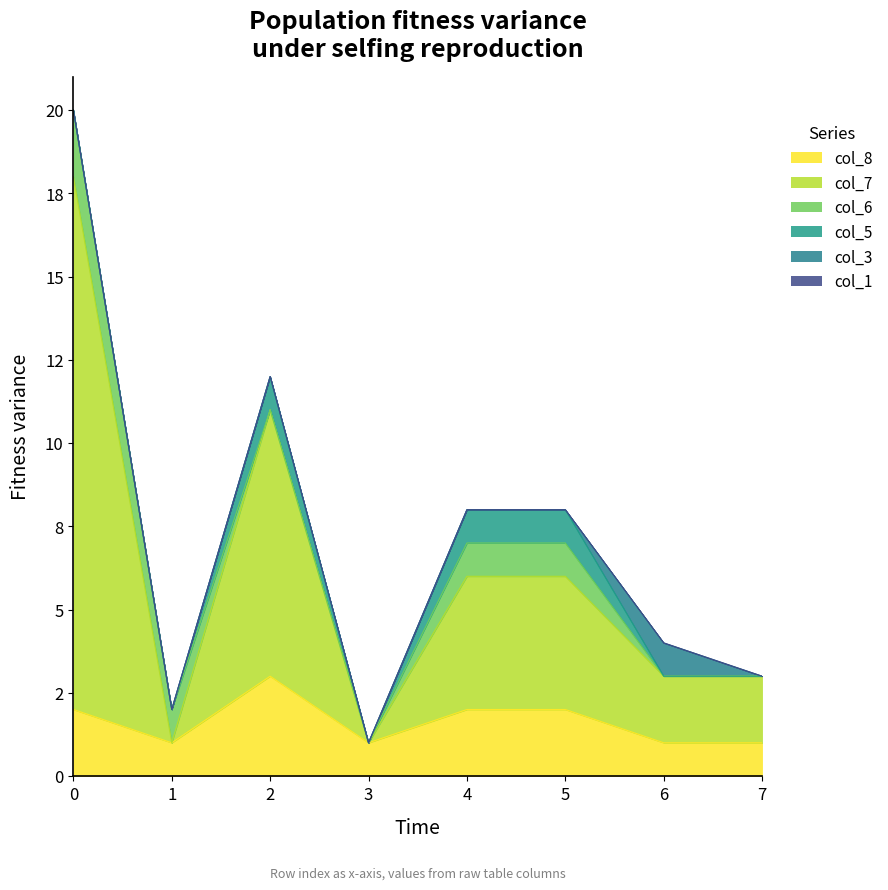

Rank the series at 0 from highest to lowest value.

col_7, col_8, col_6, col_3, col_1, col_5